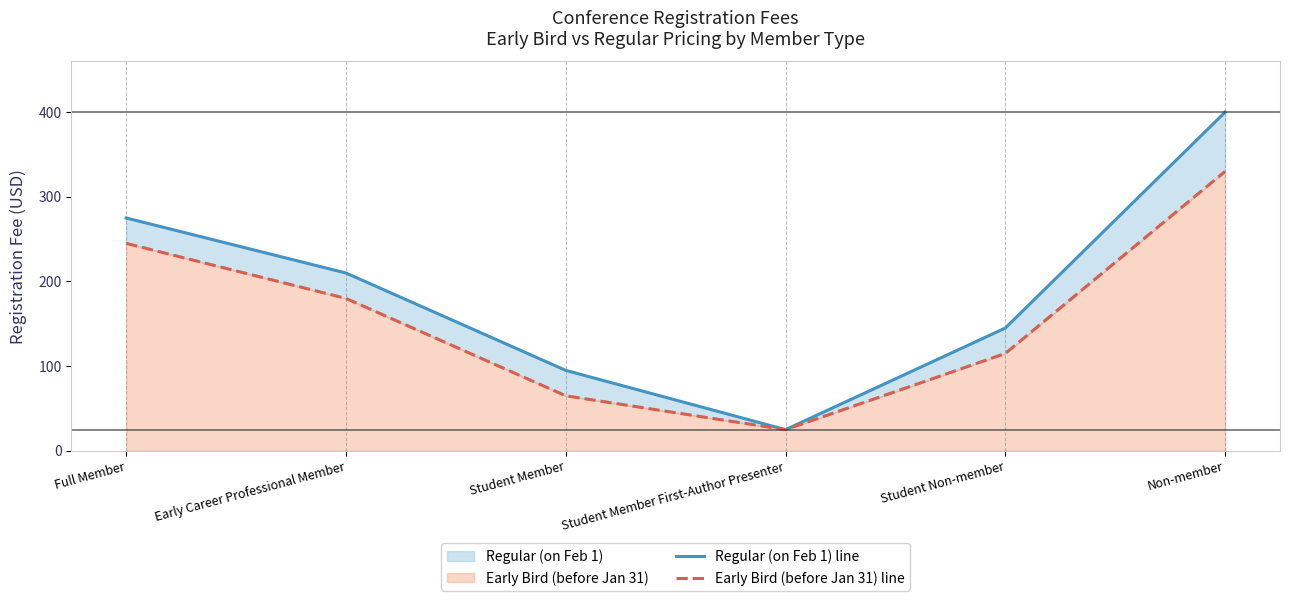

True or false: Early Bird (before Jan 31) line and Regular (on Feb 1) line intersect in this chart.

False